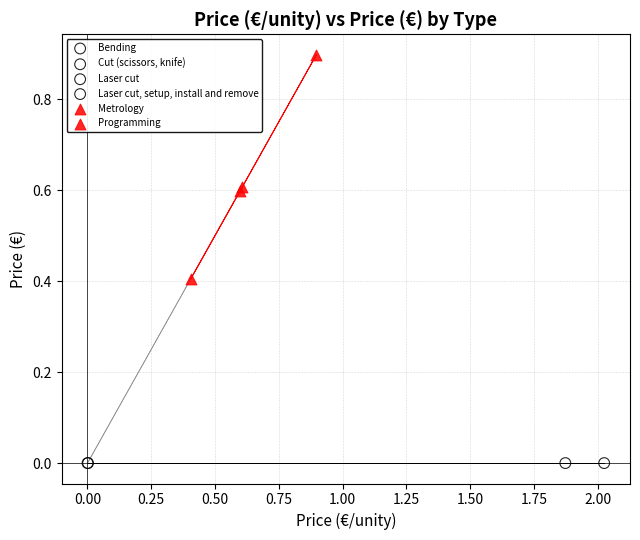

What are all the series names shown in the legend?

Bending, Cut (scissors, knife), Laser cut, Laser cut, setup, install and remove, Metrology, Programming